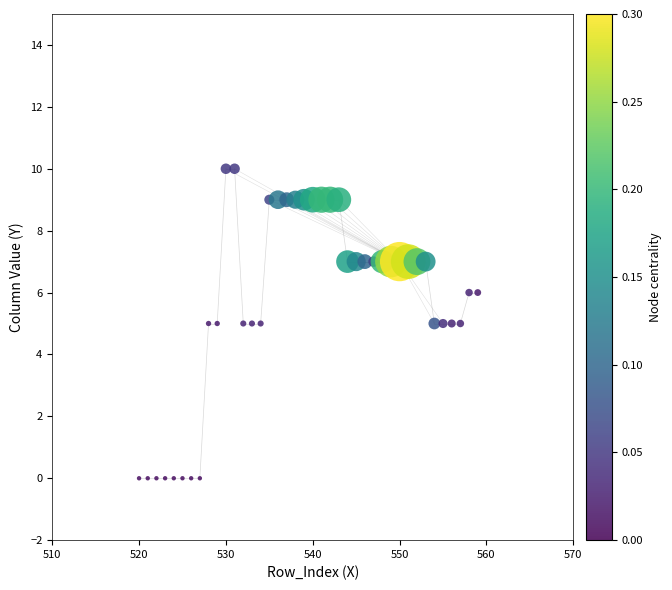

What is the range of X values (max minus min)?

39